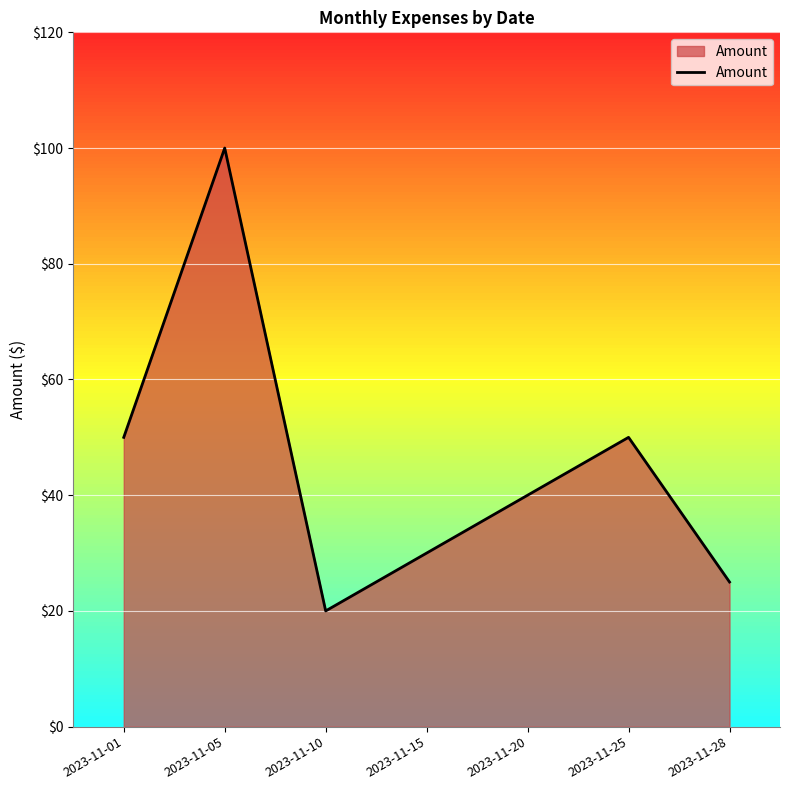

What is the minimum value shown in the chart?

20